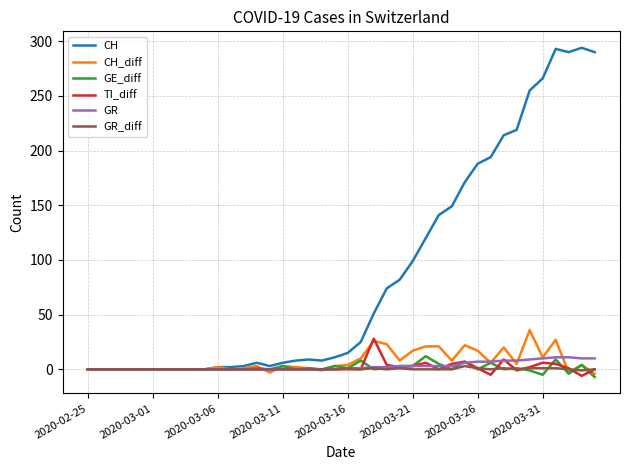

Is this an area chart (filled region under the line)?

No